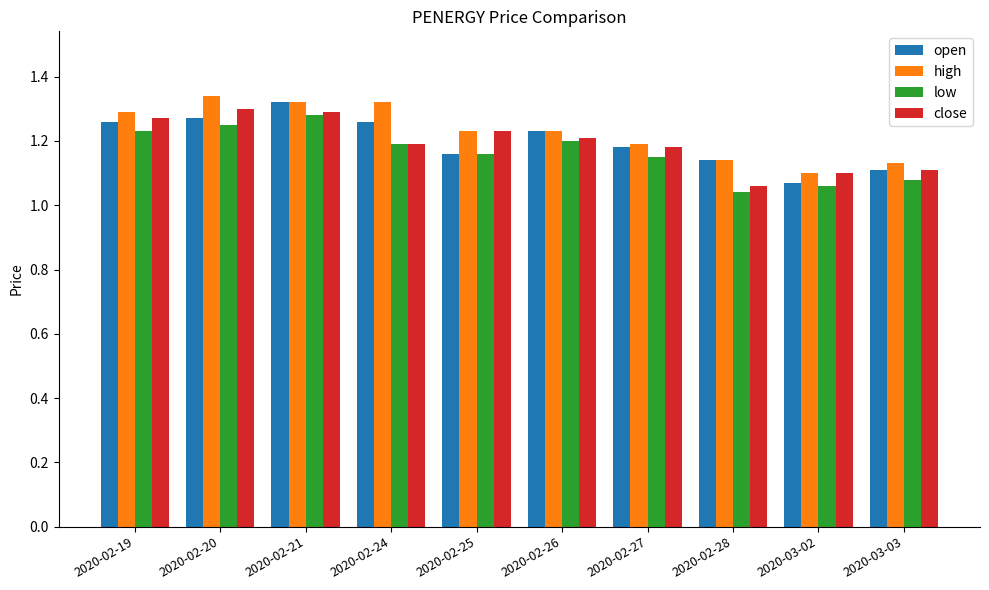

At how many categories does at least one series exceed 1?

10